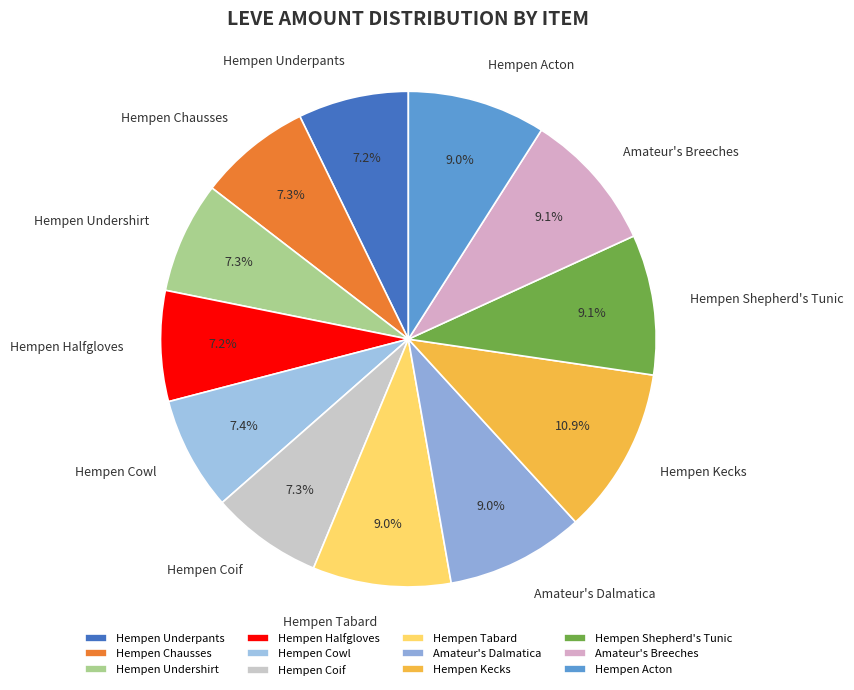

Is it true that Hempen Underpants is 21% of the pie?

False